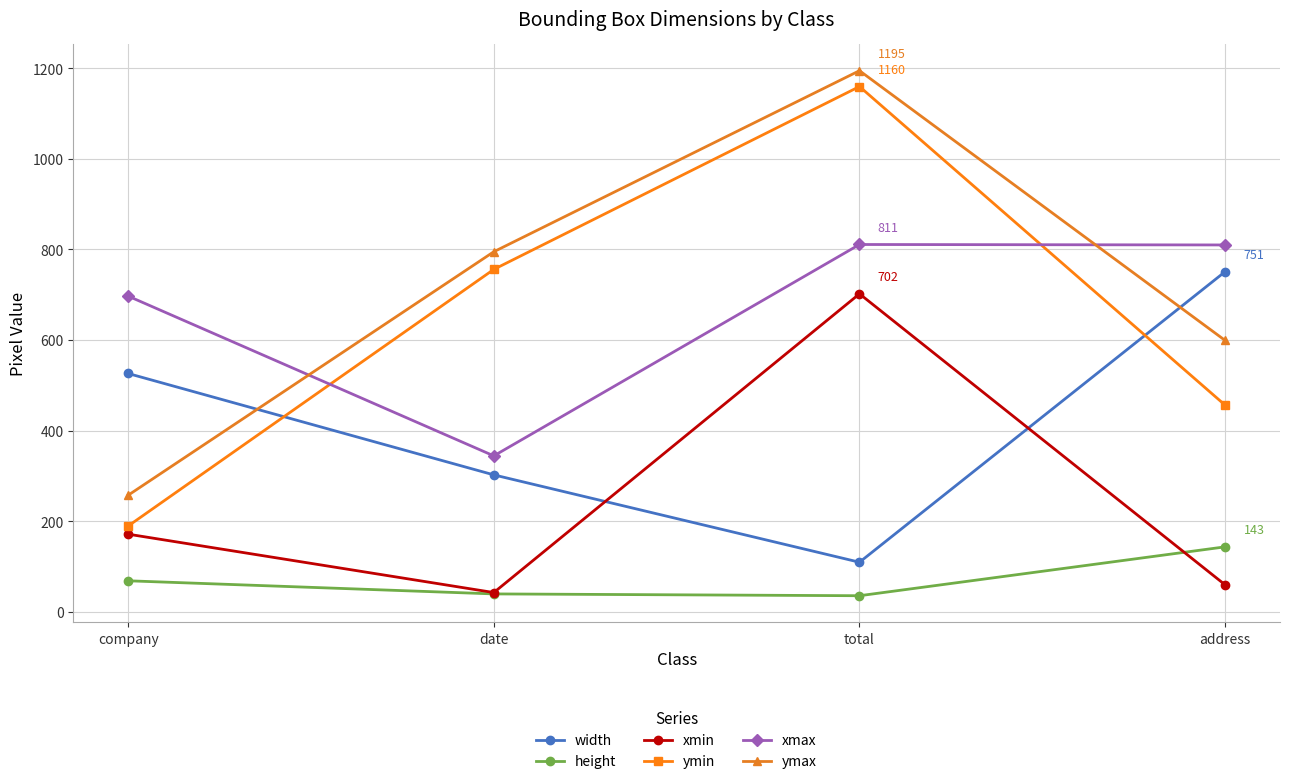

Where is height nearest to the value 89?

company